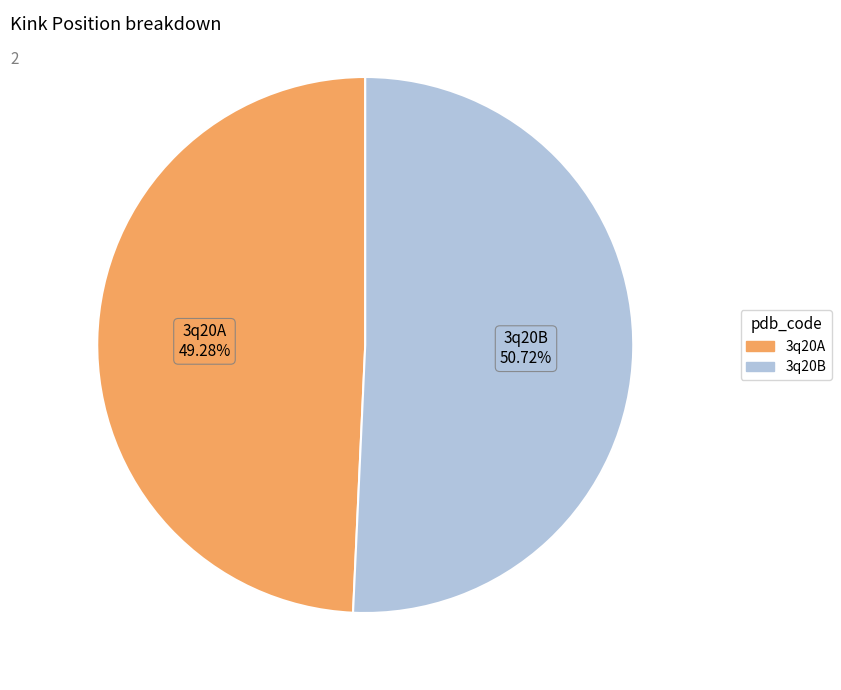

To the nearest percent, what portion does 3q20A represent?

49%